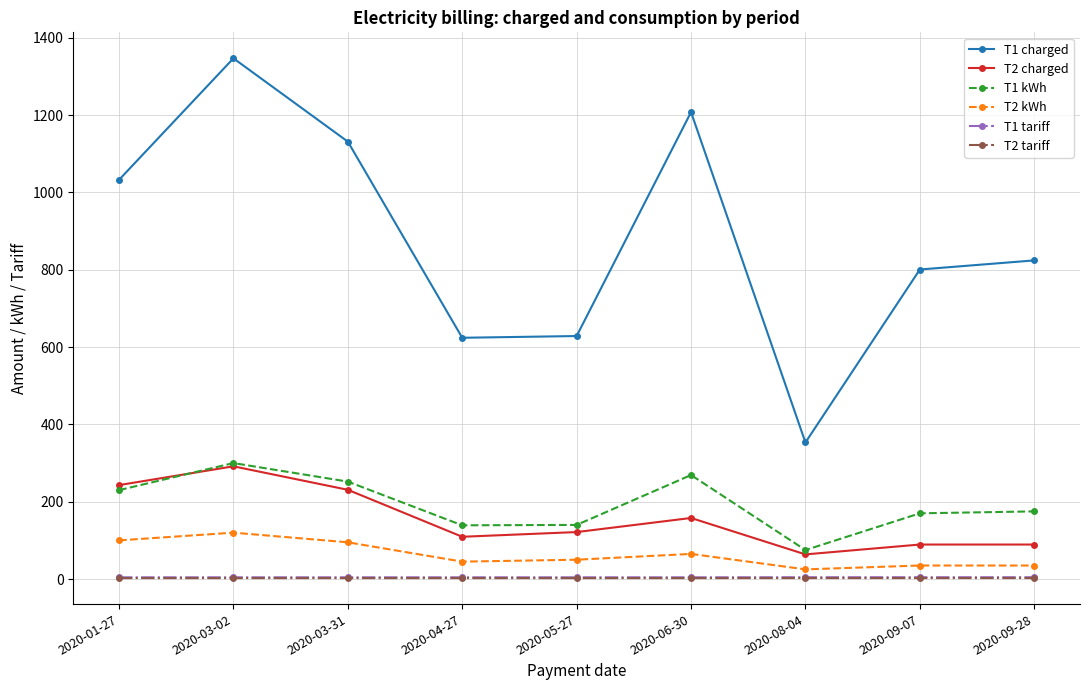

How many categories are shown in the chart?

9